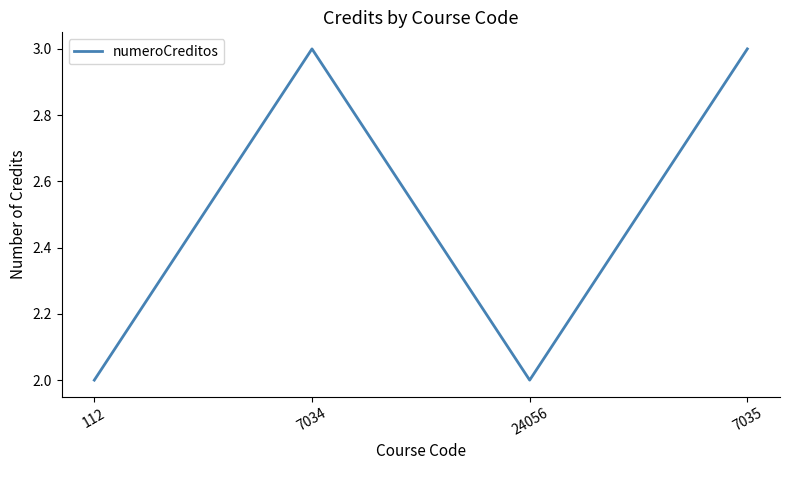

What is the greatest value displayed?

3